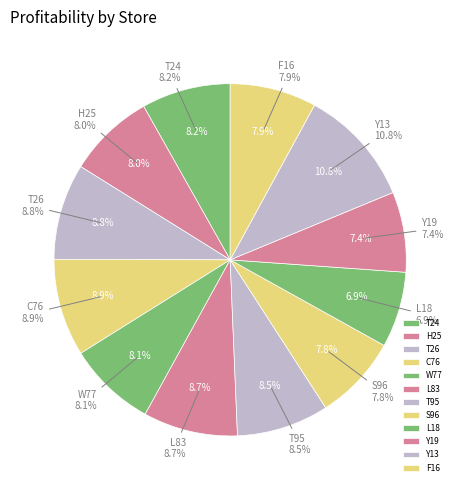

Rank the categories by value from highest to lowest.

Y13, C76, T26, L83, T95, T24, W77, H25, F16, S96, Y19, L18